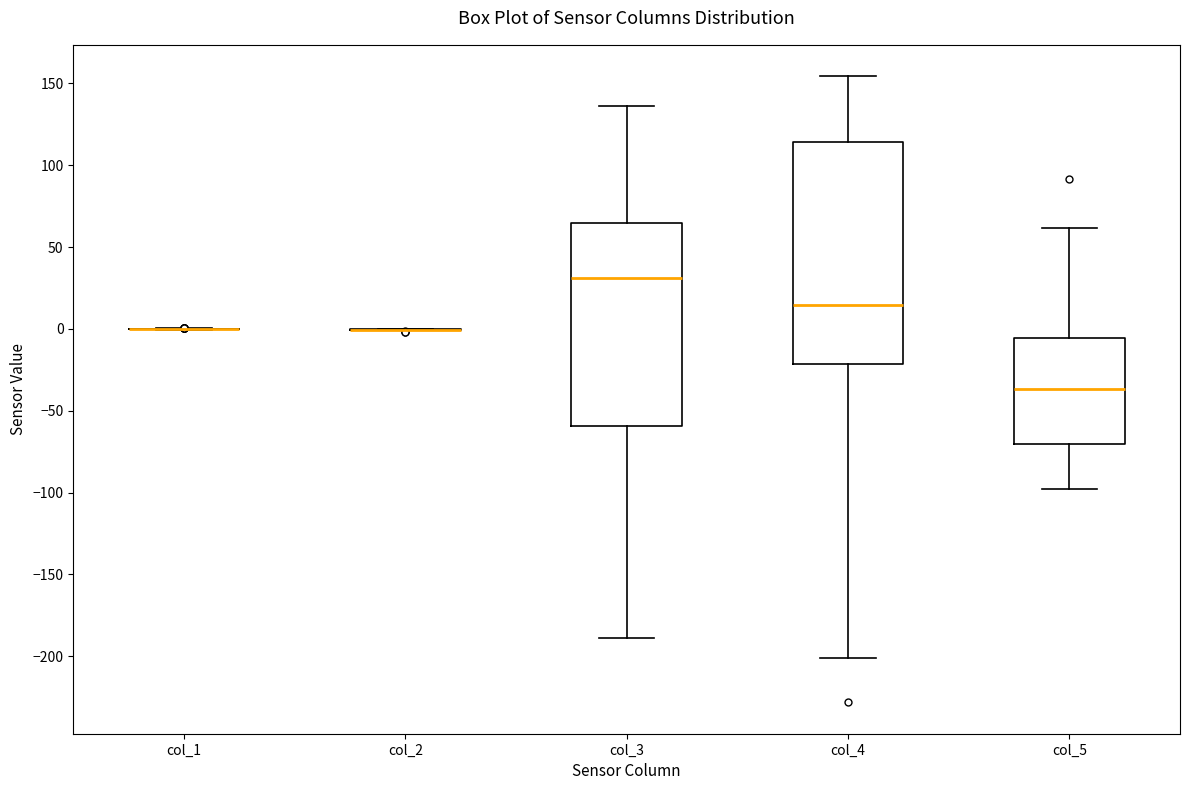

Reading left to right, read every box against the y-axis: the position of its median line, the range the box covers, and the ends of its whiskers. The values are not printed on the chart, so give them approximately, as read against the axis.

col_1: box collapsed to a line at 0, whiskers 0 to 0
col_2: box collapsed to a line at 0, whiskers 0 to 0
col_3: median 30, box -60 to 65, whiskers -190 to 135
col_4: median 15, box -20 to 115, whiskers -200 to 155
col_5: median -35, box -70 to -5, whiskers -100 to 60